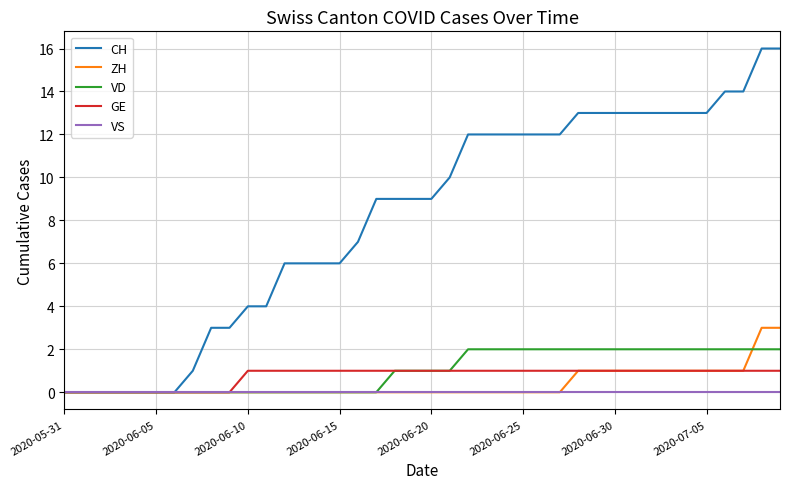

What are all the series names shown in the legend?

CH, ZH, VD, GE, VS